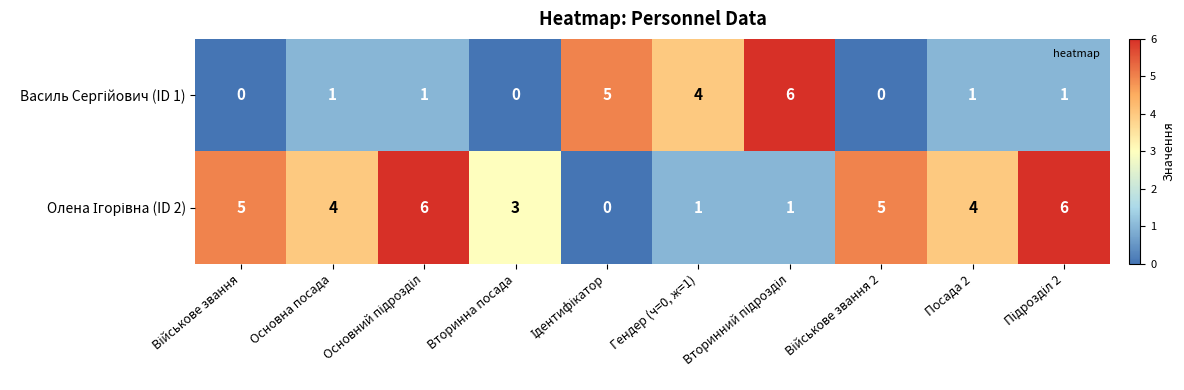

What is the greatest value displayed?

6